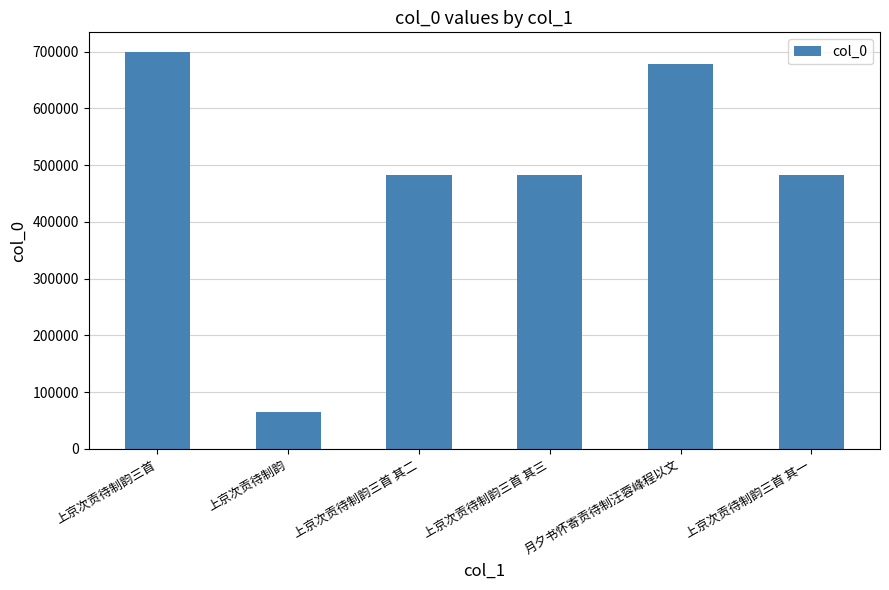

What is the difference between the values at 上京次贡待制韵三首 其三 and 上京次贡待制韵三首 其一?

2